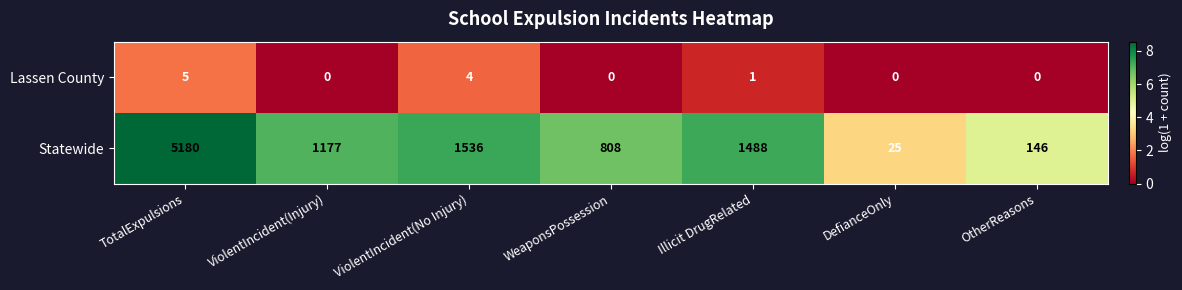

Which series changed the most between ViolentIncident(No Injury) and Illicit DrugRelated?

Statewide